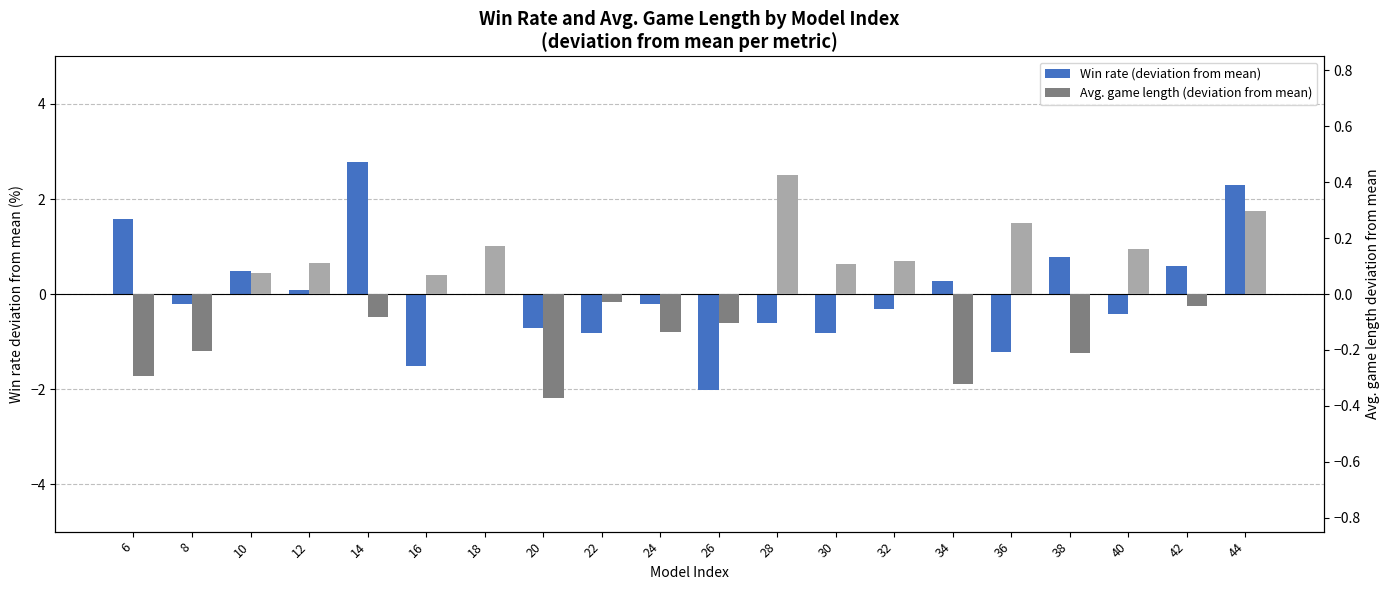

What is the difference between the Win rate (deviation from mean) values at 14 and 26?

4.8